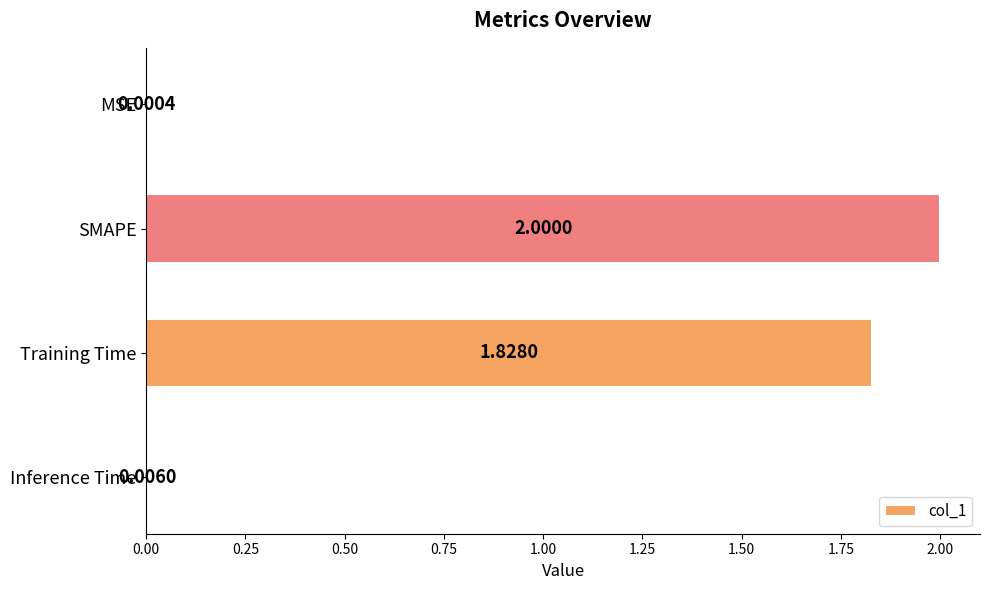

Where is the data nearest to the value 1?

Training Time